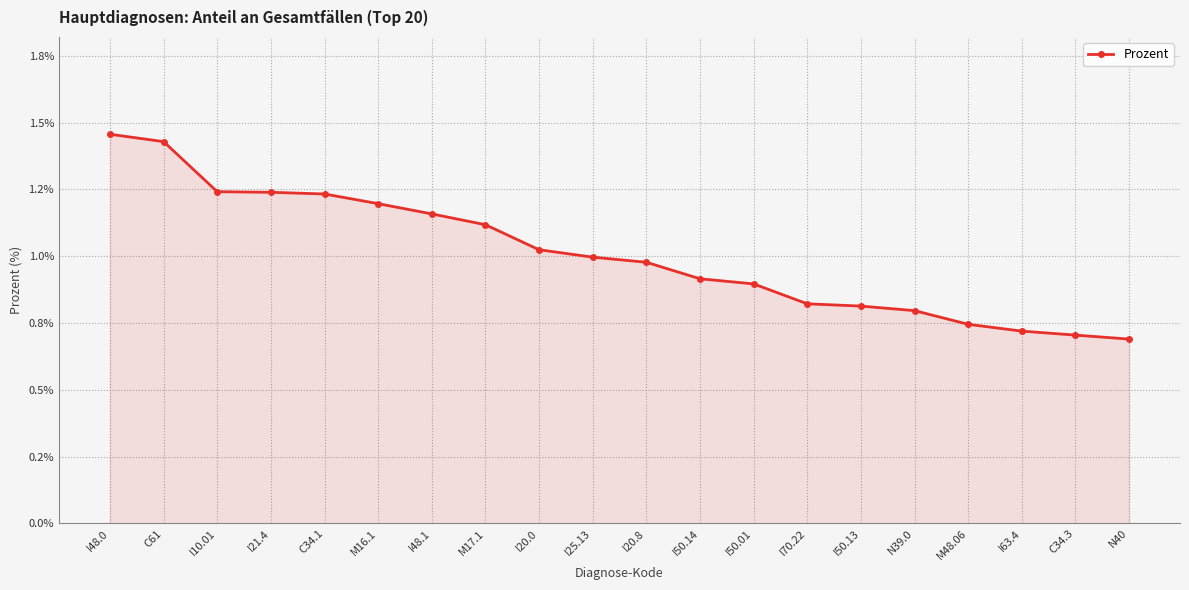

True or false: the data shows 1.0 at I25.13.

True